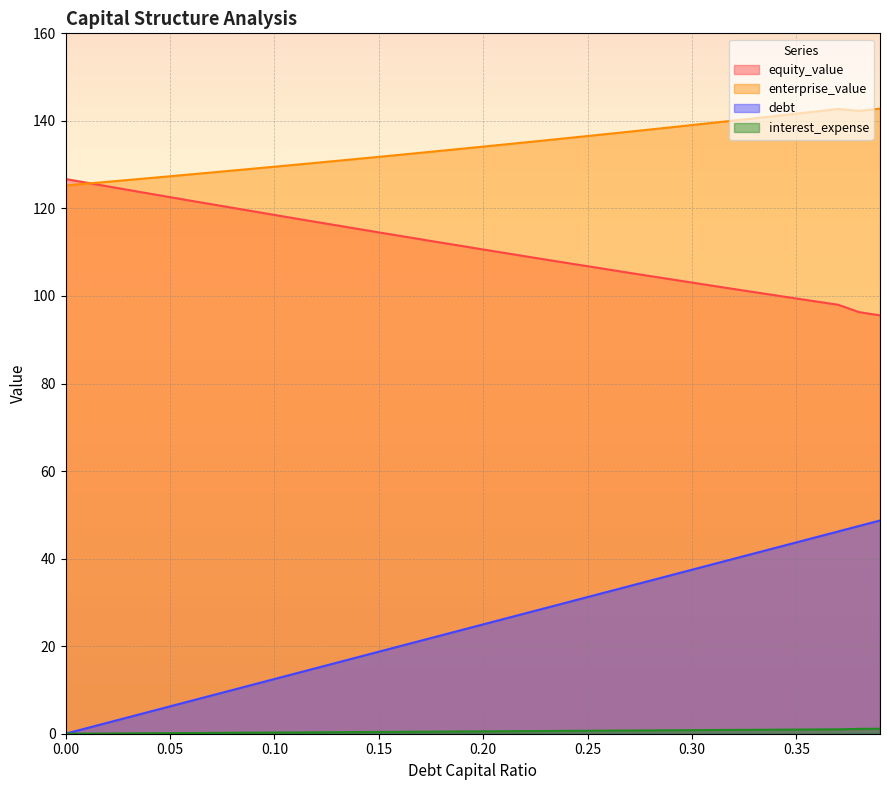

Is the value of debt at 0.01 greater than the value of enterprise_value at 0.27?

No